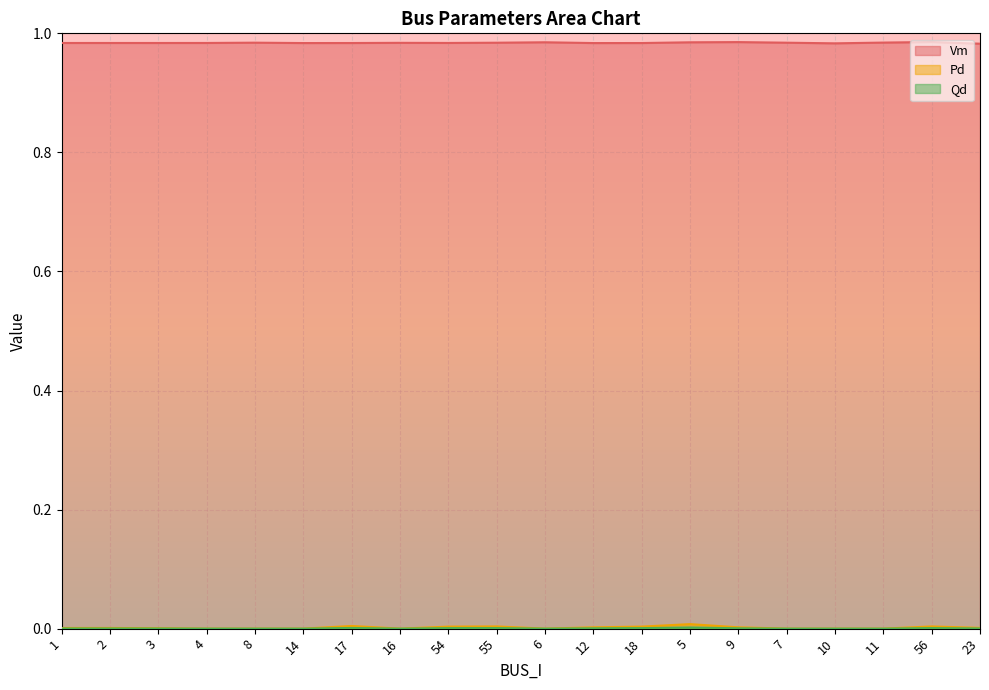

Reading left to right, what are all the values shown in this chart?

Vm: 1.0	1.0	1.0	1.0	1.0	1.0	1.0	1.0	1.0	1.0	1.0	1.0	1.0	1.0	1.0	1.0	1.0	1.0	1.0	1.0
Pd: 0.0	0.0	0.0	0.0	0.0	0.0	0.0	0.0	0.0	0.0	0.0	0.0	0.0	0.0	0.0	0.0	0.0	0.0	0.0	0.0
Qd: 0.0	0.0	0.0	0.0	0.0	0.0	0.0	0.0	0.0	0.0	0.0	0.0	0.0	0.0	0.0	0.0	0.0	0.0	0.0	0.0